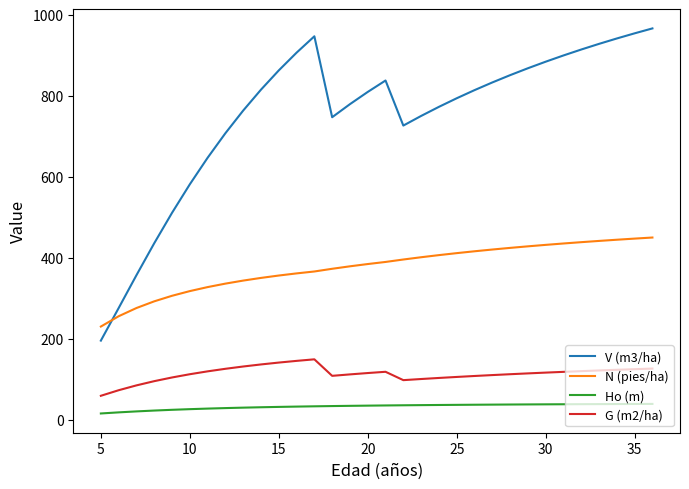

Does the chart display data point markers on the line(s)?

No